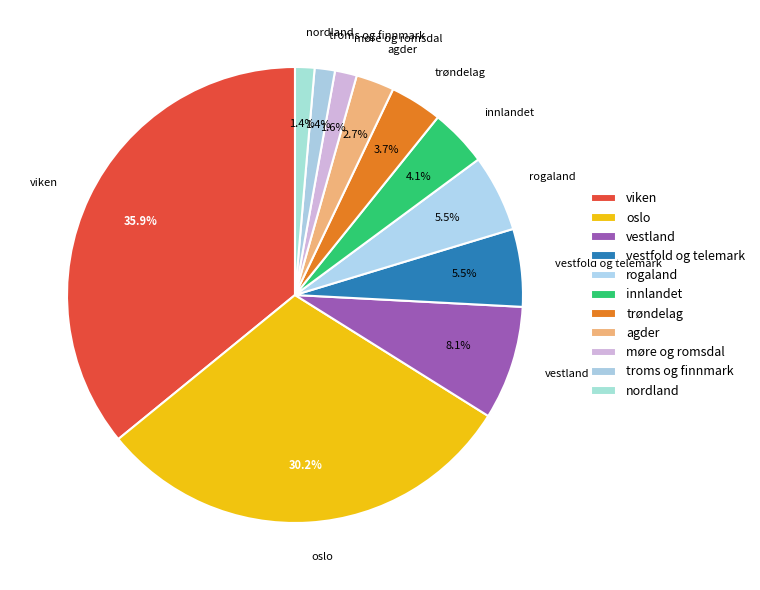

What is the largest slice in the pie chart?

viken